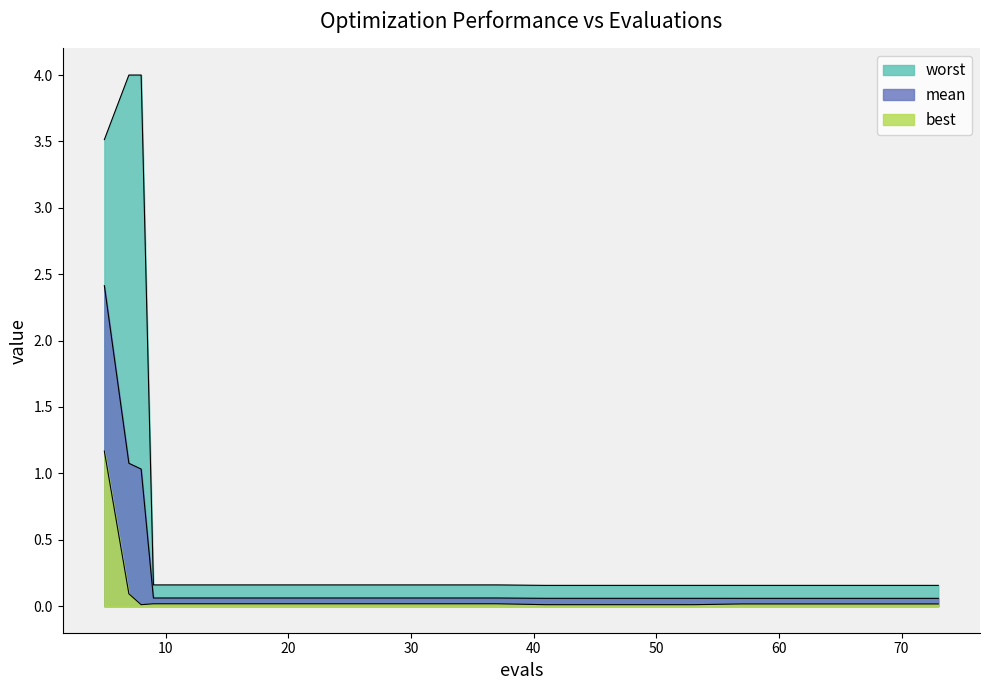

Which series changed the most between 53 and 65?

best